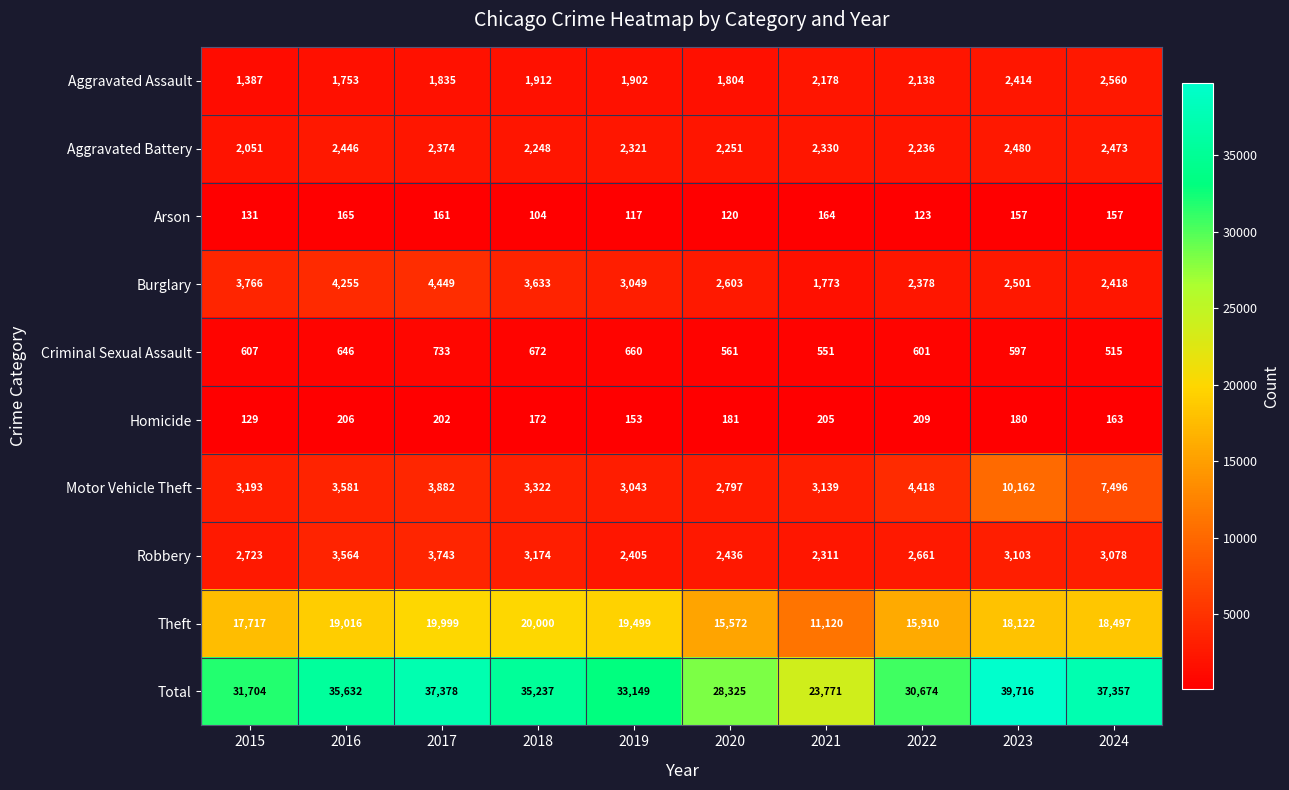

What is the difference between the highest and lowest values at 2022?

30551